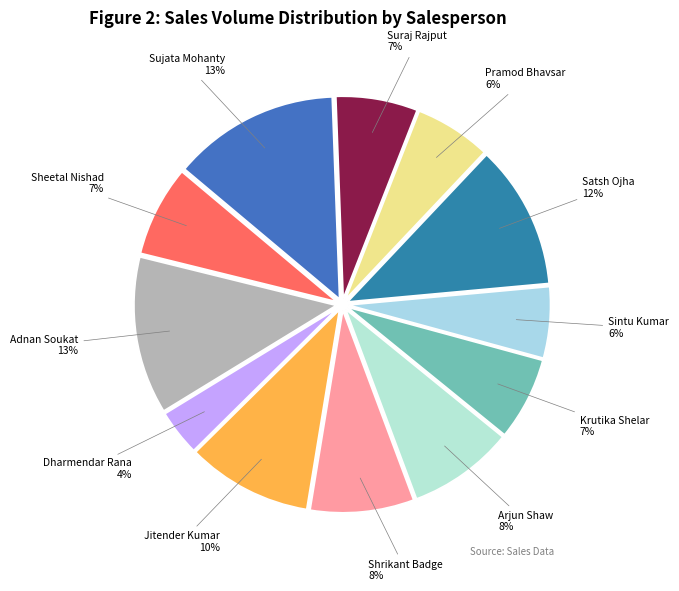

Does any single category account for the majority?

No